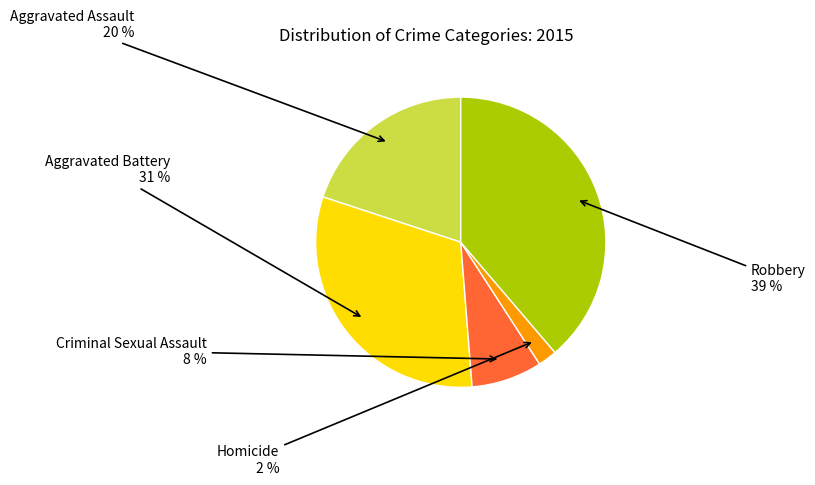

To the nearest percent, what is the difference between the largest and smallest slice percentages?

37%